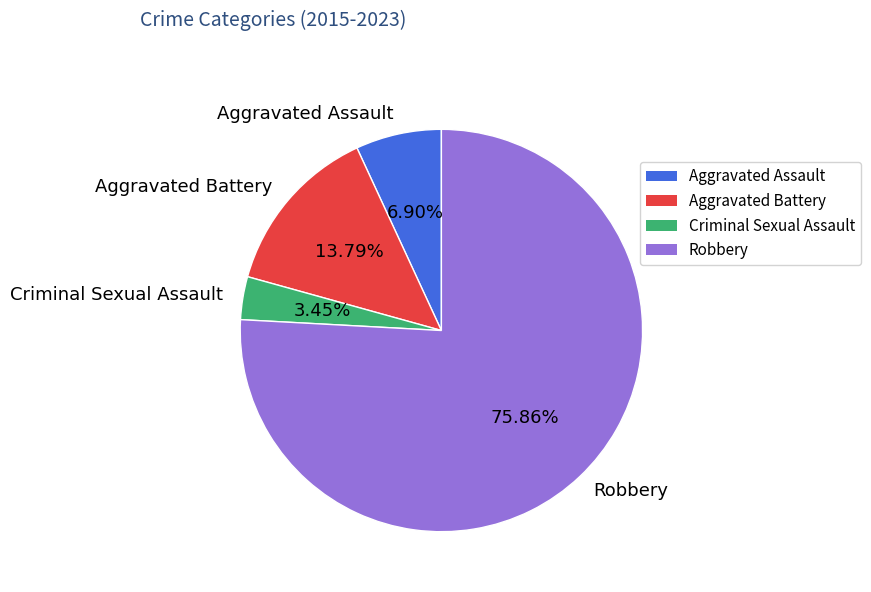

How many slices are in this pie chart?

4